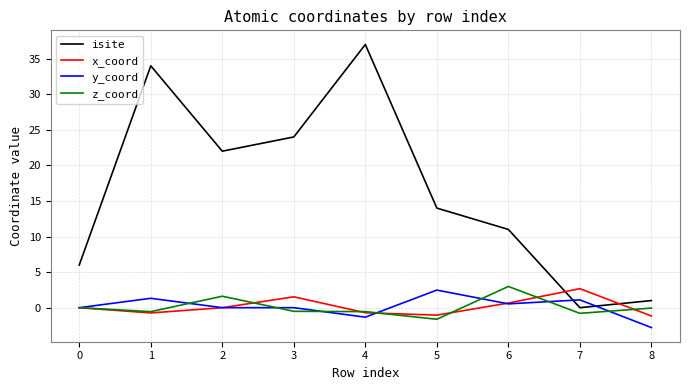

Is the value of z_coord at 5 greater than the value of isite at 6?

No